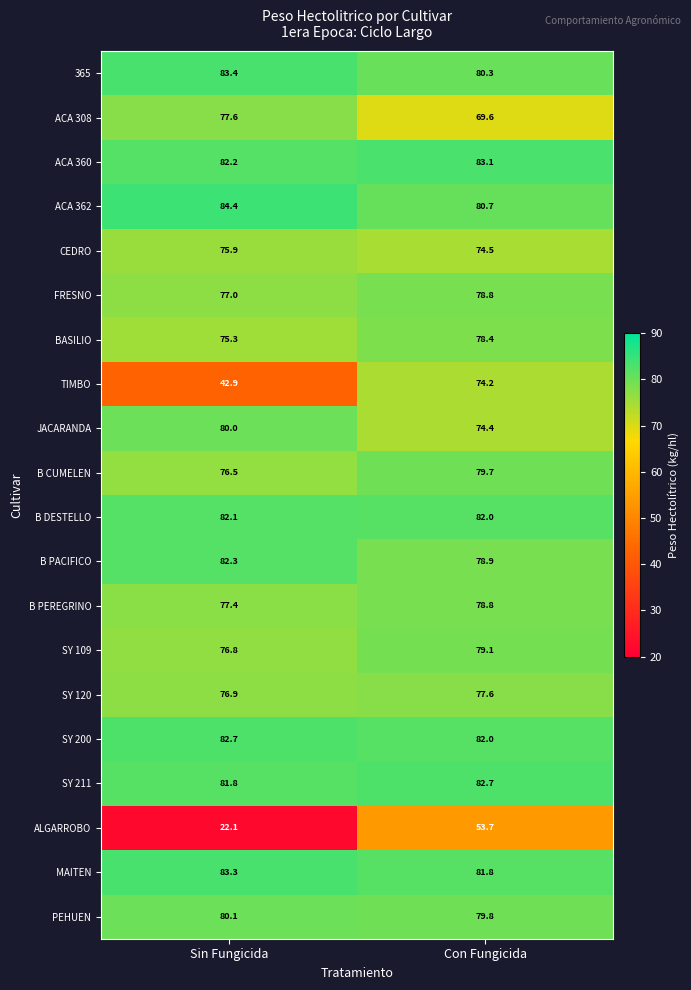

The value of B CUMELEN at Sin Fungicida is 76.5. True or false?

True